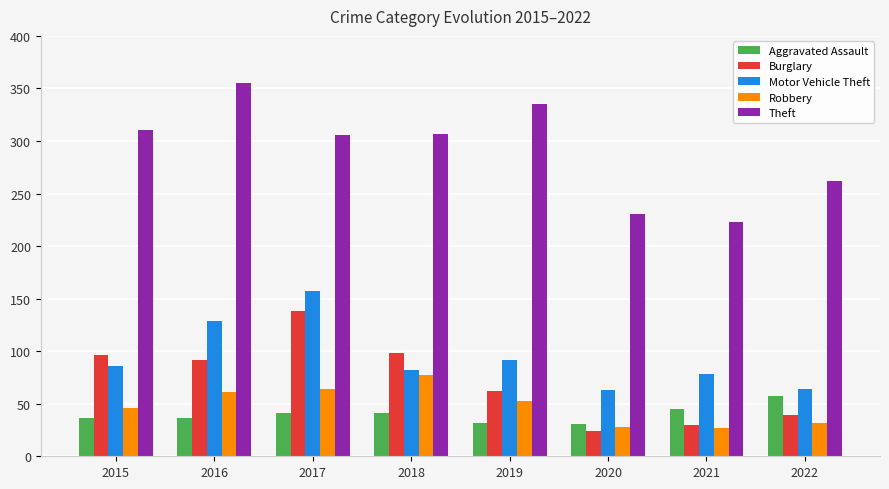

Read the Motor Vehicle Theft value at 2022.

64